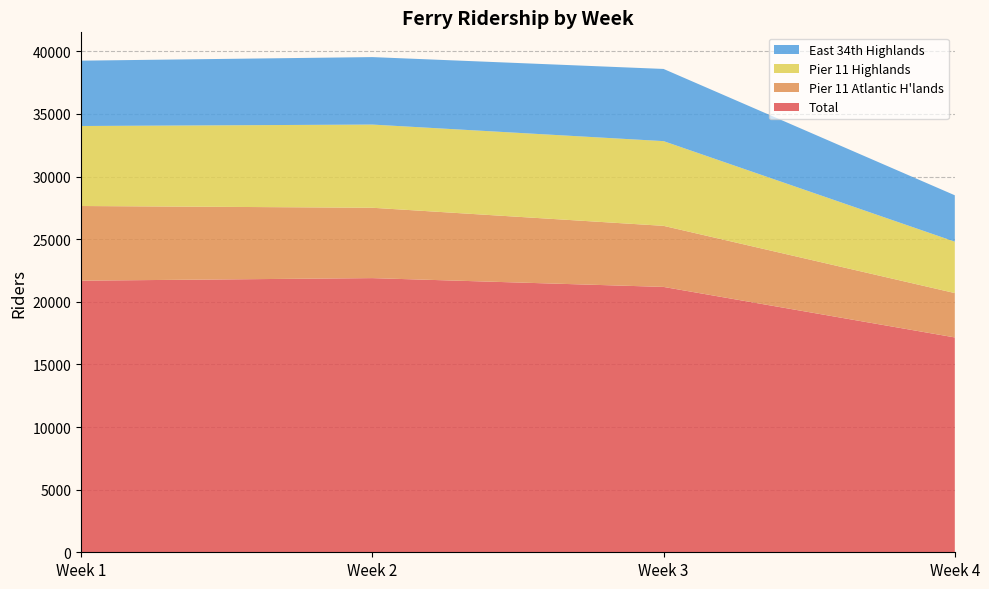

Reading left to right, transcribe all the data shown in this chart.

Total: Week 1=21687	Week 2=21890	Week 3=21188	Week 4=17154
Pier 11 Atlantic H'lands: Week 1=5961	Week 2=5619	Week 3=4876	Week 4=3542
Pier 11 Highlands: Week 1=6388	Week 2=6642	Week 3=6765	Week 4=4106
East 34th Highlands: Week 1=5217	Week 2=5387	Week 3=5763	Week 4=3702